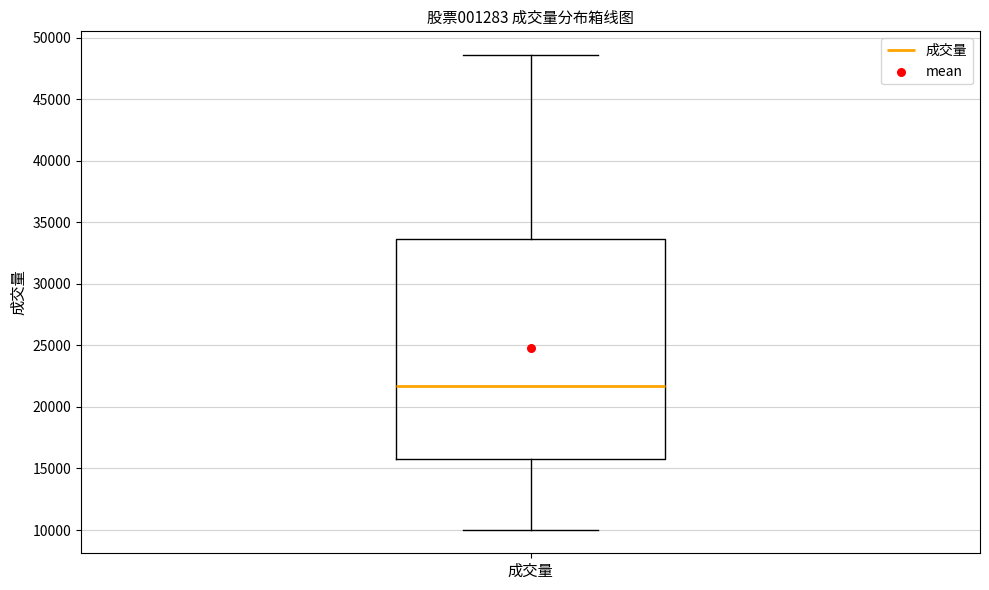

Where is the upper edge of the box for 成交量 on the y-axis? The values are not printed on the chart, so give them approximately, as read against the axis.

33500